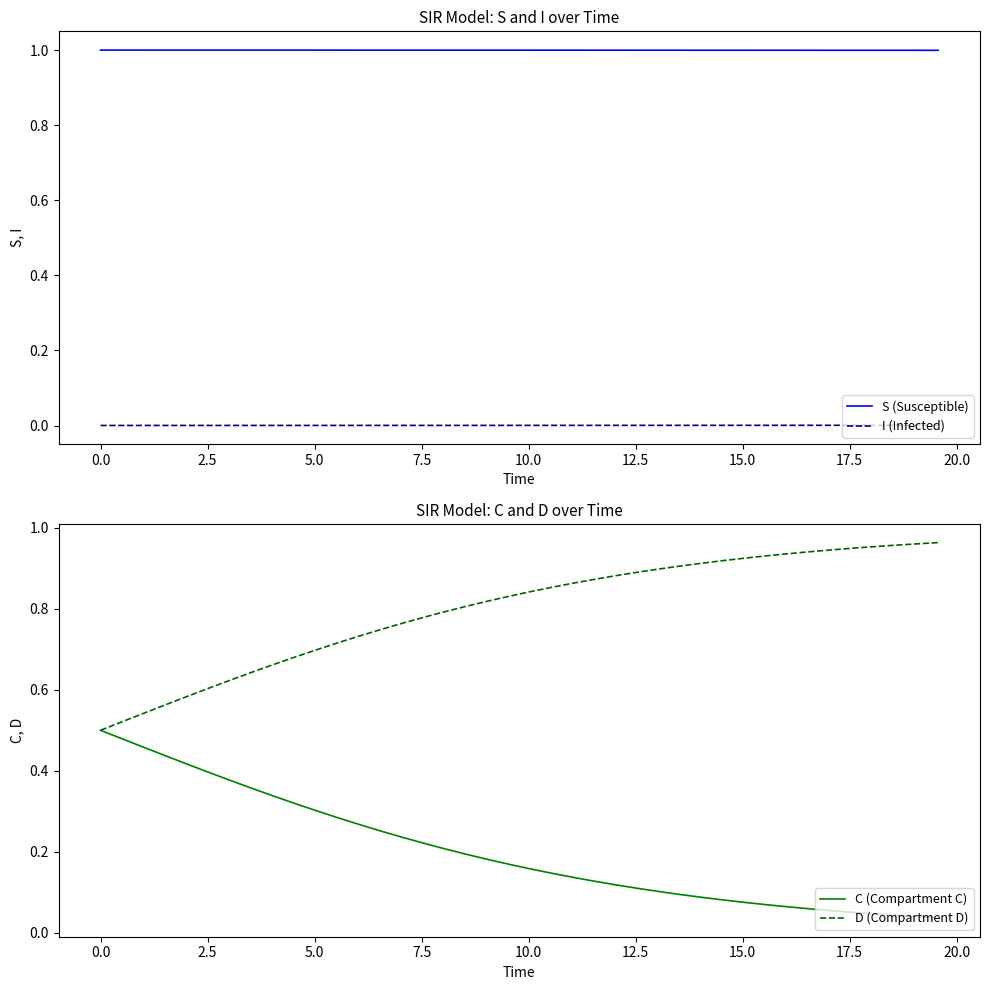

Which series has the largest range (max minus min)?

D (Compartment D)